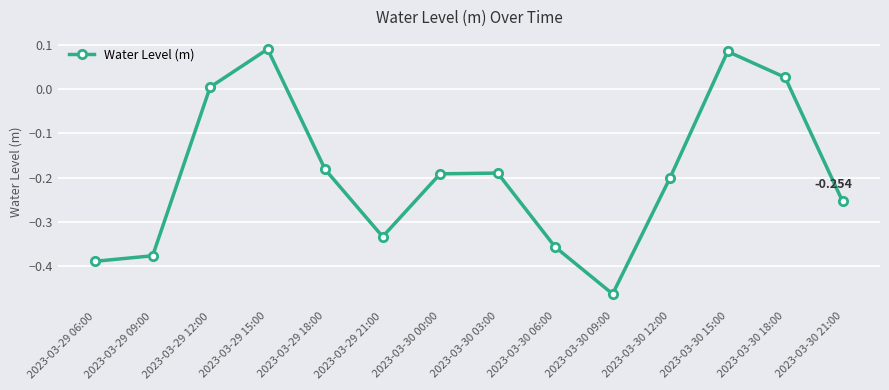

The chart shows a value of -0.3 at 2023-03-29 21:00. True or false?

True